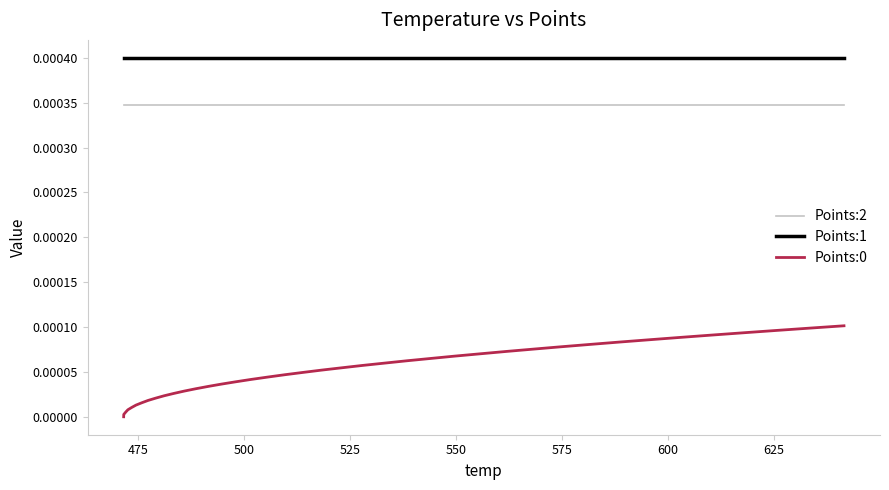

True or false: Points:1 and Points:0 intersect in this chart.

False